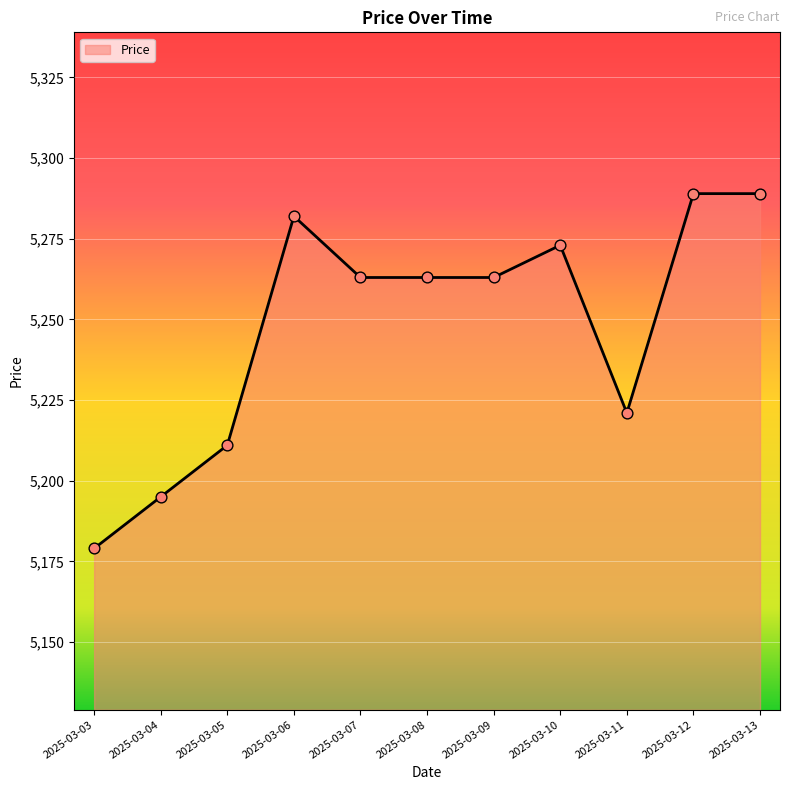

What is the ratio of the value at 2025-03-07 to the value at 2025-03-06?

1.0